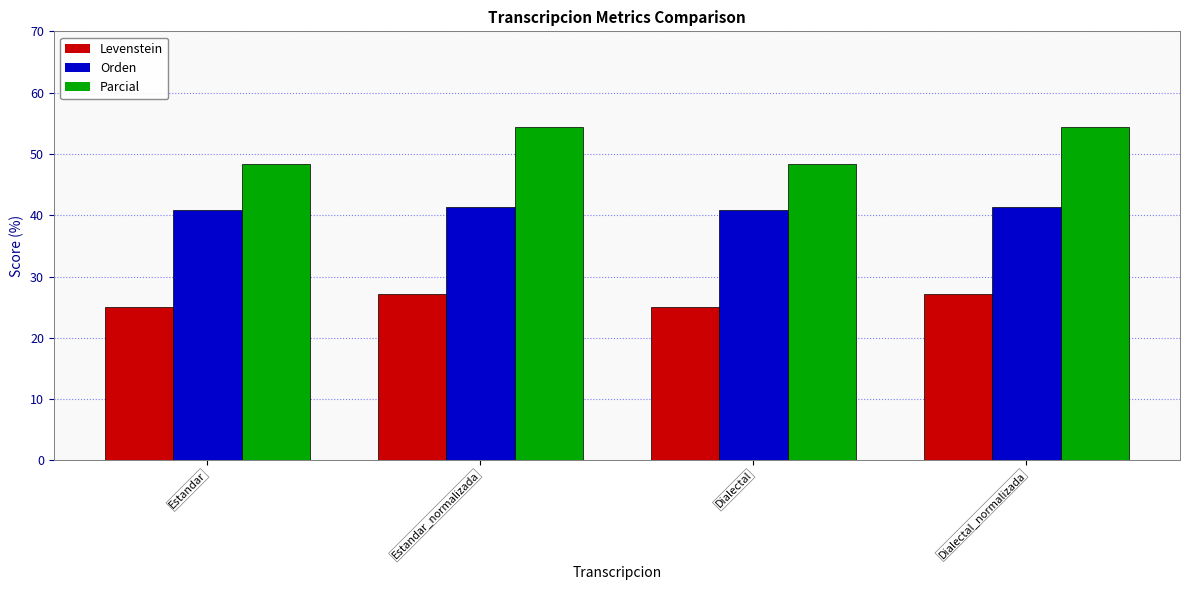

What is the average value of the Orden series?

41.1